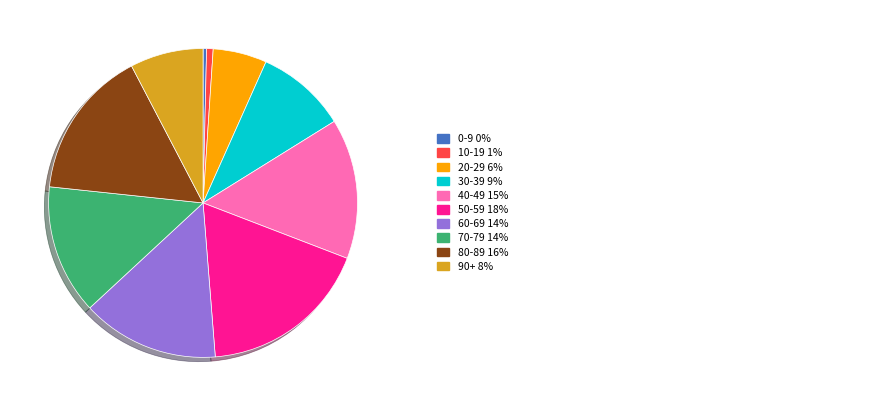

Does any single category account for the majority?

No